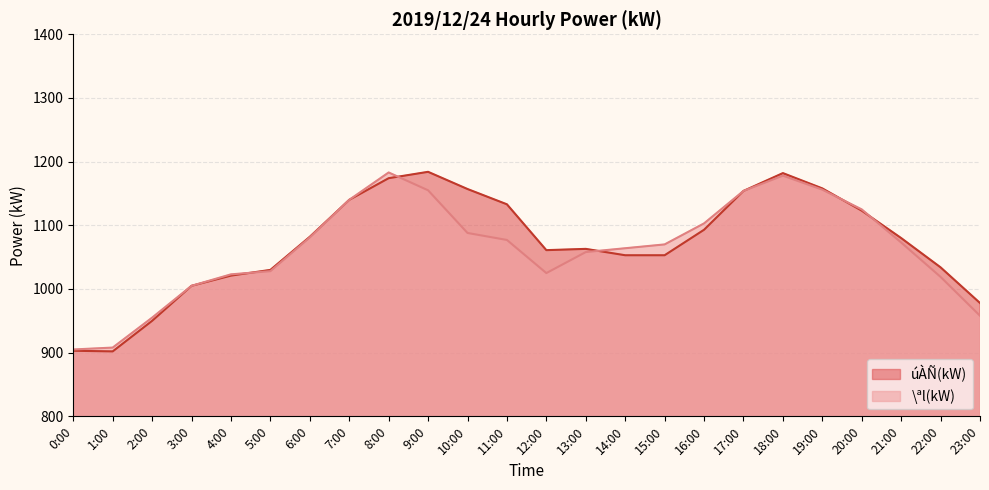

Reading left to right, list all the values displayed in this chart.

úÀÑ(kW): 903	902	950	1005	1021	1030	1082	1140	1174	1184	1157	1133	1061	1063	1053	1053	1093	1154	1182	1158	1123	1080	1034	978
\ªl(kW): 905	908	955	1005	1023	1028	1081	1140	1183	1155	1088	1077	1025	1058	1064	1070	1103	1154	1178	1156	1125	1073	1019	958